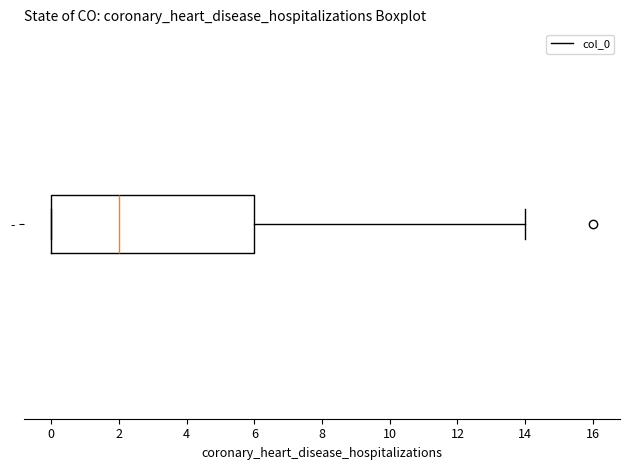

Read this box plot against the x-axis: the position of the median line, the range covered by the box, and the ends of both whiskers. The values are not printed on the chart, so give them approximately, as read against the axis.

median 2, box 0 to 6, whiskers 0 to 14